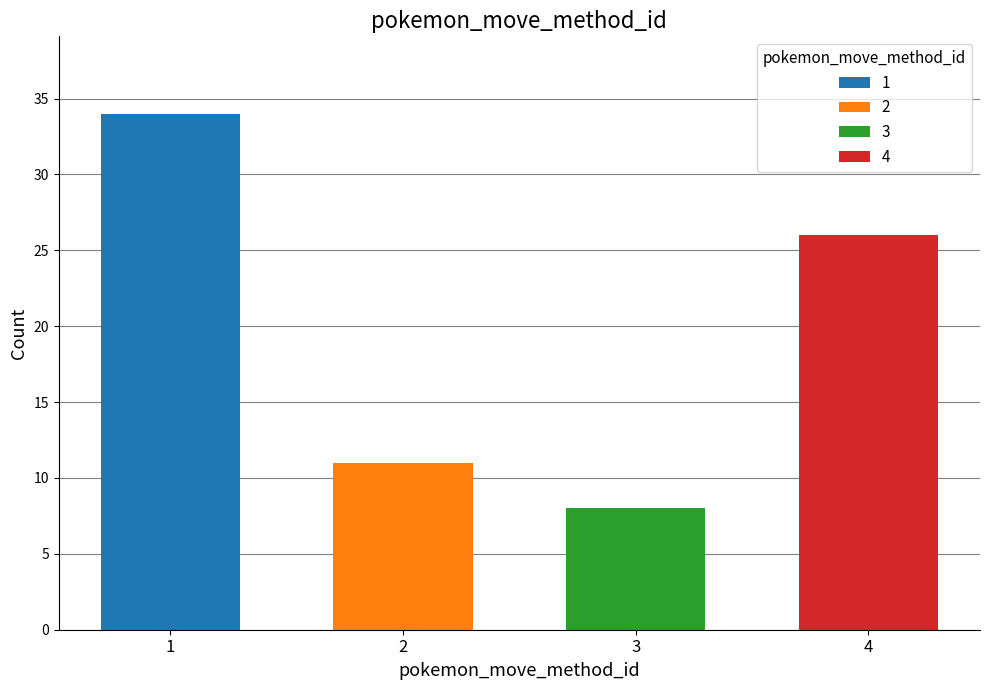

What are all the series names shown in the legend?

1, 2, 3, 4